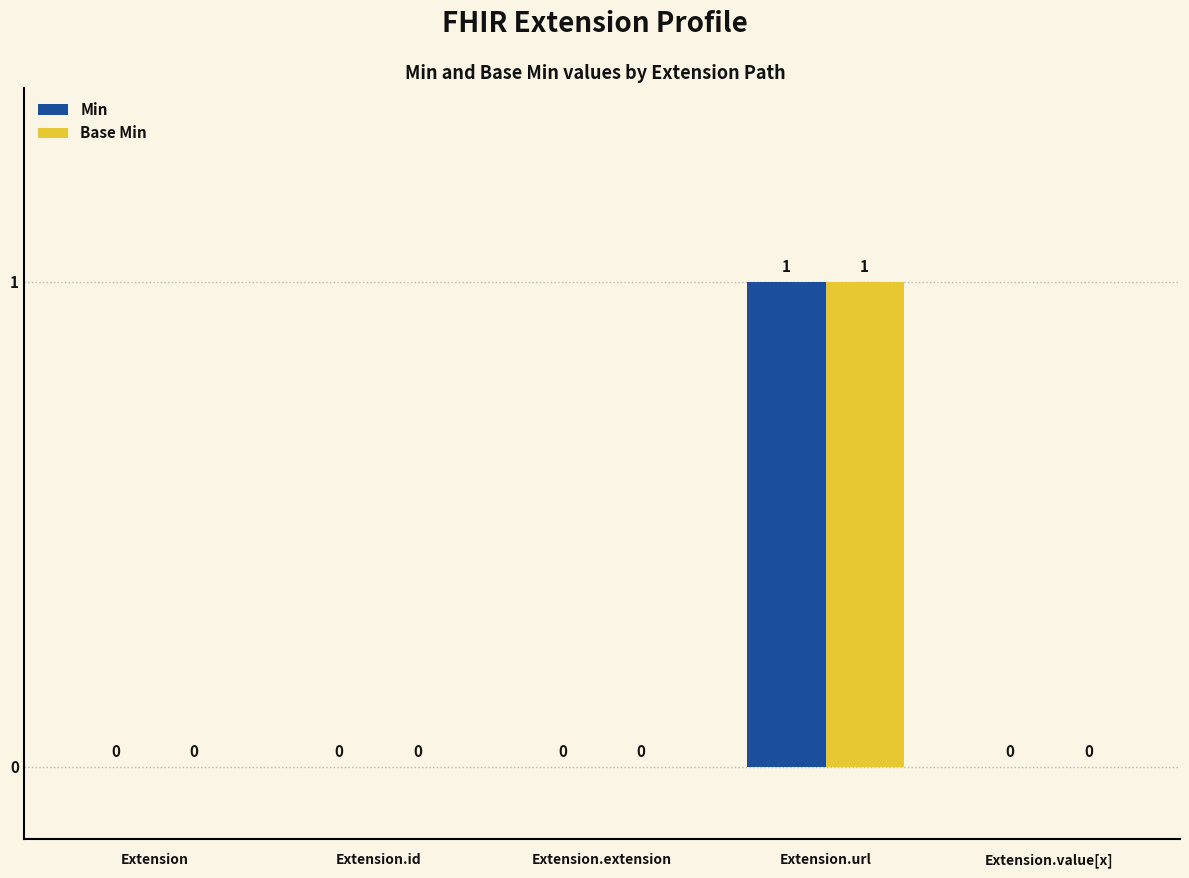

How many groups of bars are there?

5